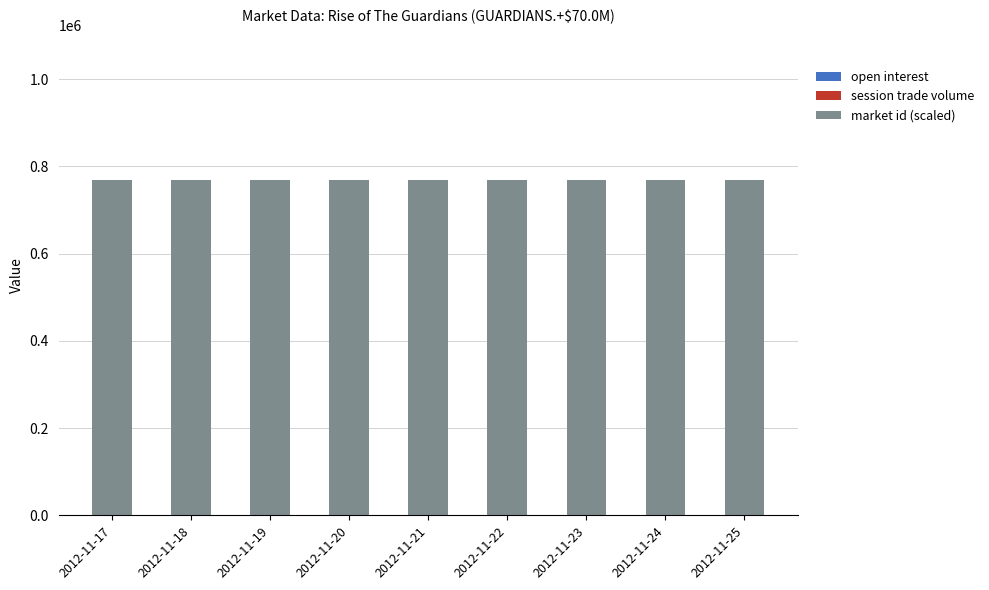

Rank the series at 2012-11-22 from highest to lowest value.

market id (scaled), open interest, session trade volume